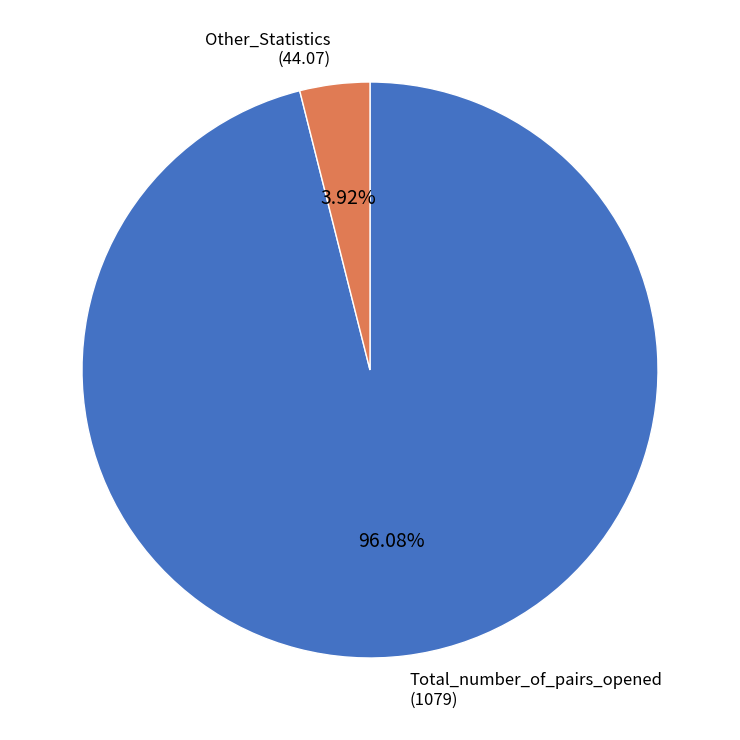

Which has a higher value, Other_Statistics or Total_number_of_pairs_opened?

Total_number_of_pairs_opened